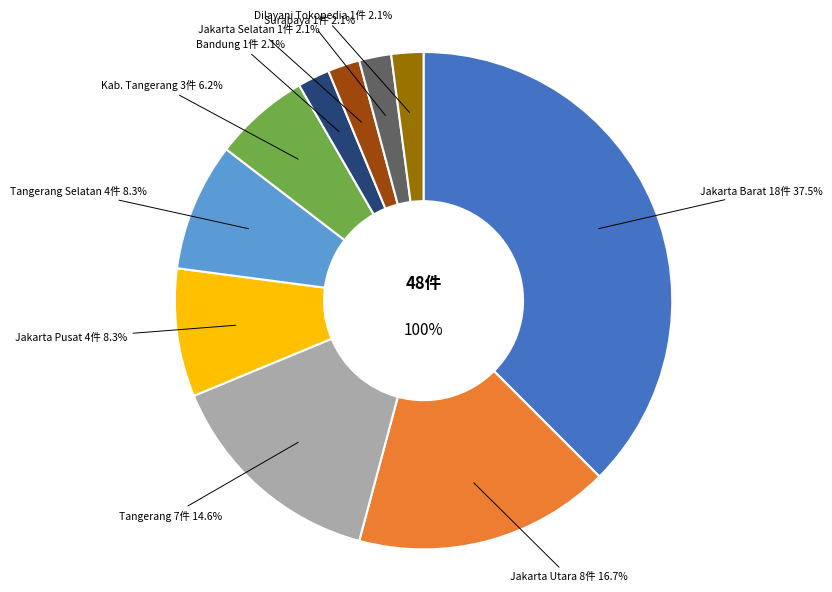

What is the change in value from Jakarta Utara to Surabaya?

-7